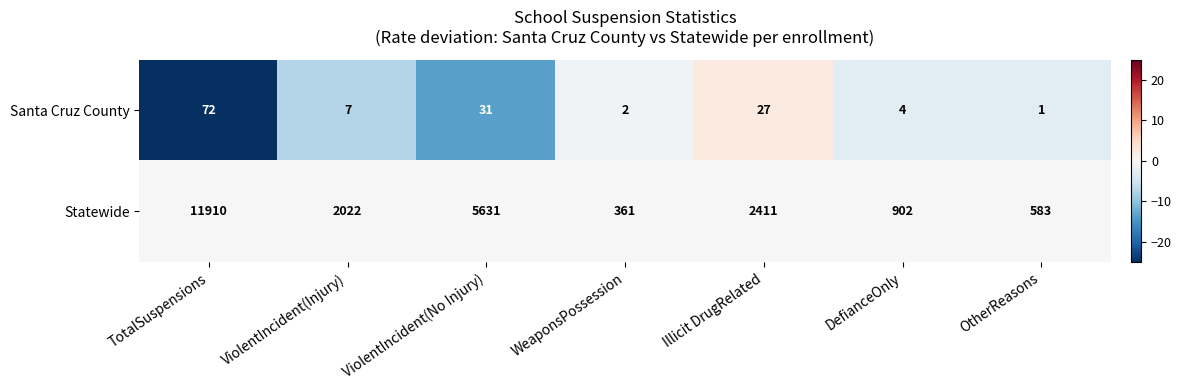

At which label does Statewide first exceed 2022?

TotalSuspensions